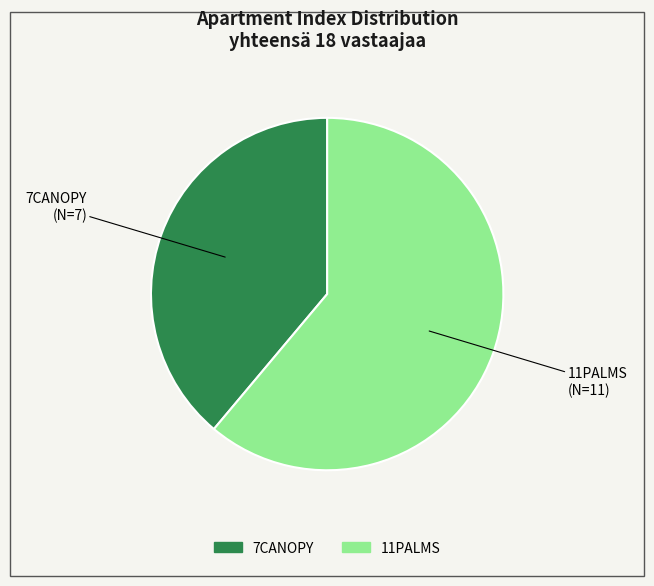

Which category accounts for the majority?

11PALMS